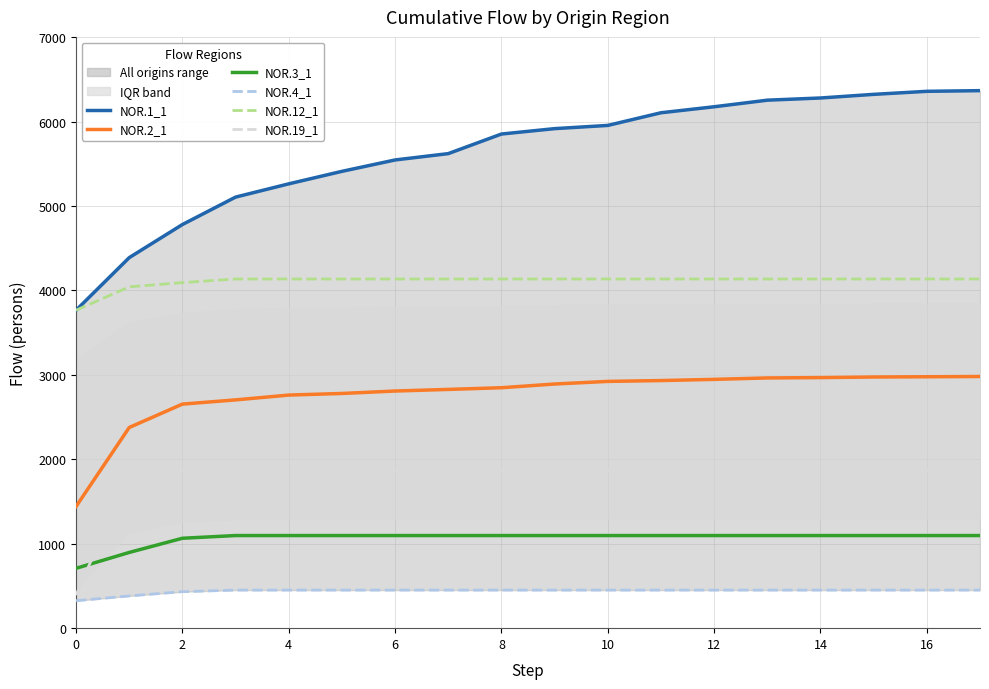

Between 16 and 13, which series saw the biggest shift?

NOR.1_1